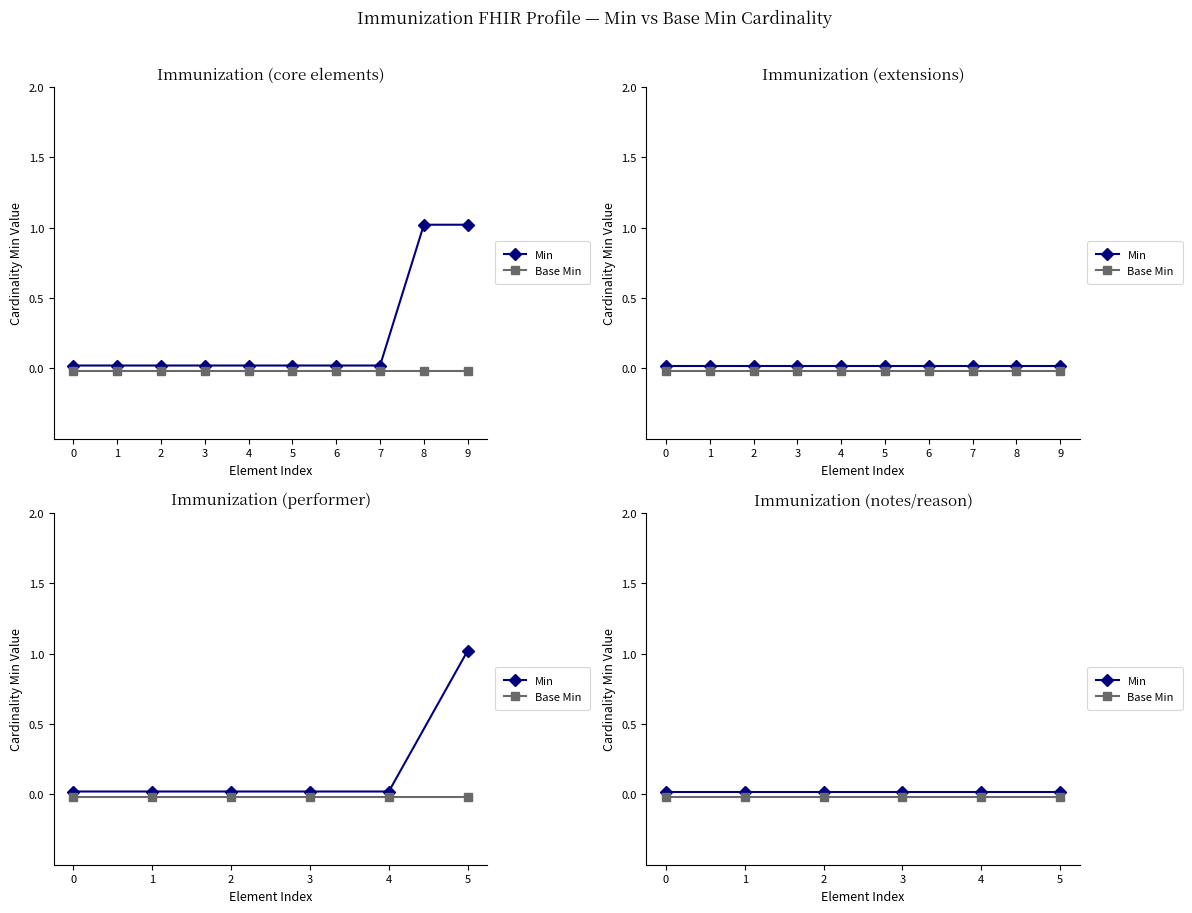

At 1, list the series in order from smallest to largest.

Base Min, Min